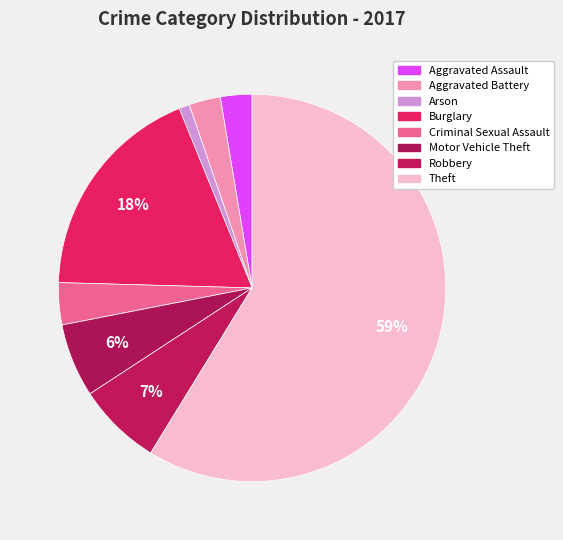

Is it true that Robbery is 20% of the pie?

False